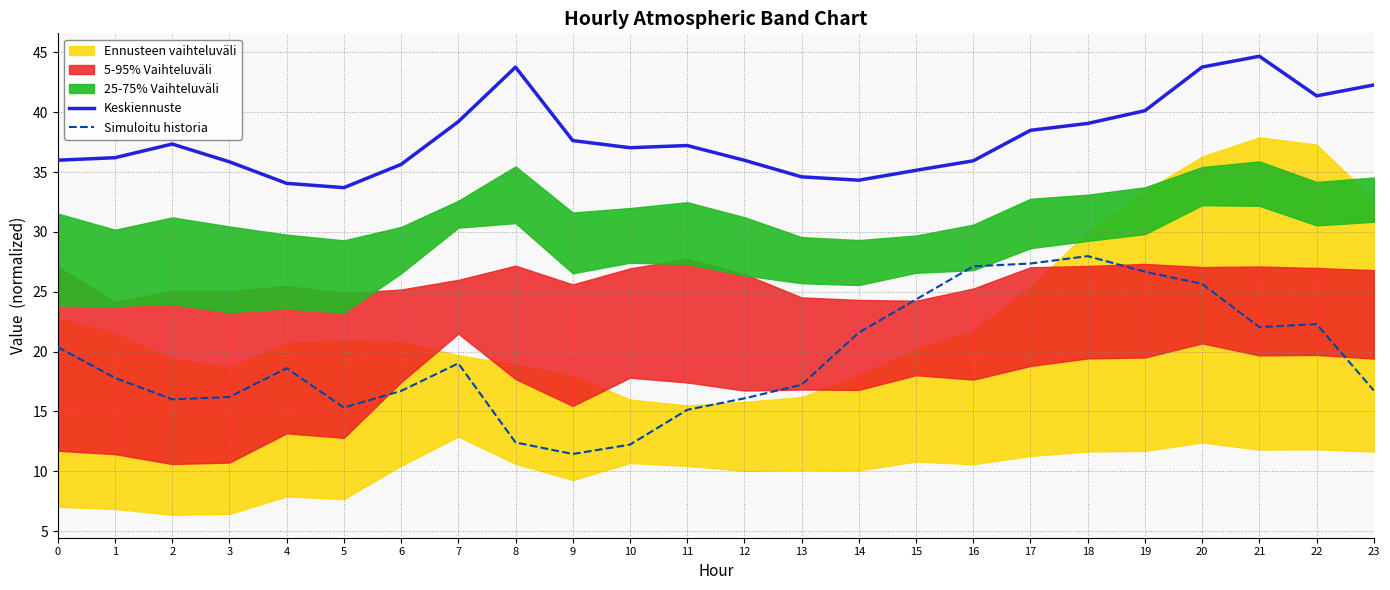

Which has a higher value, 6 or 20?

20